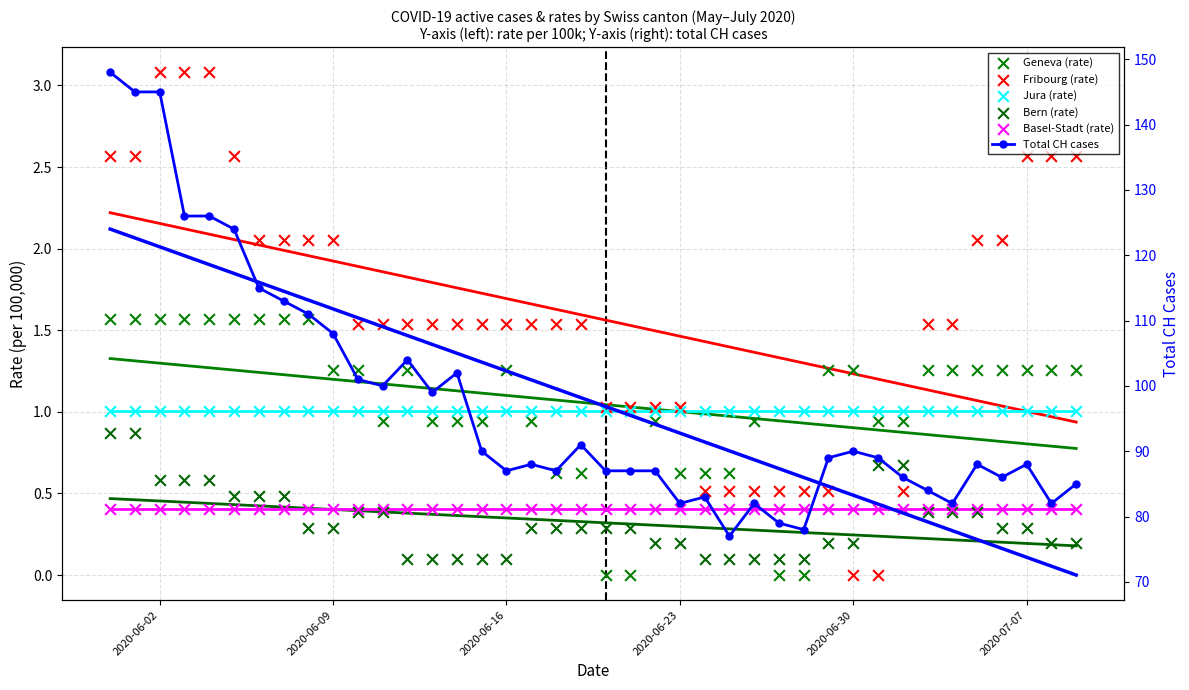

Which series contains the lowest Y value?

Geneva (rate)